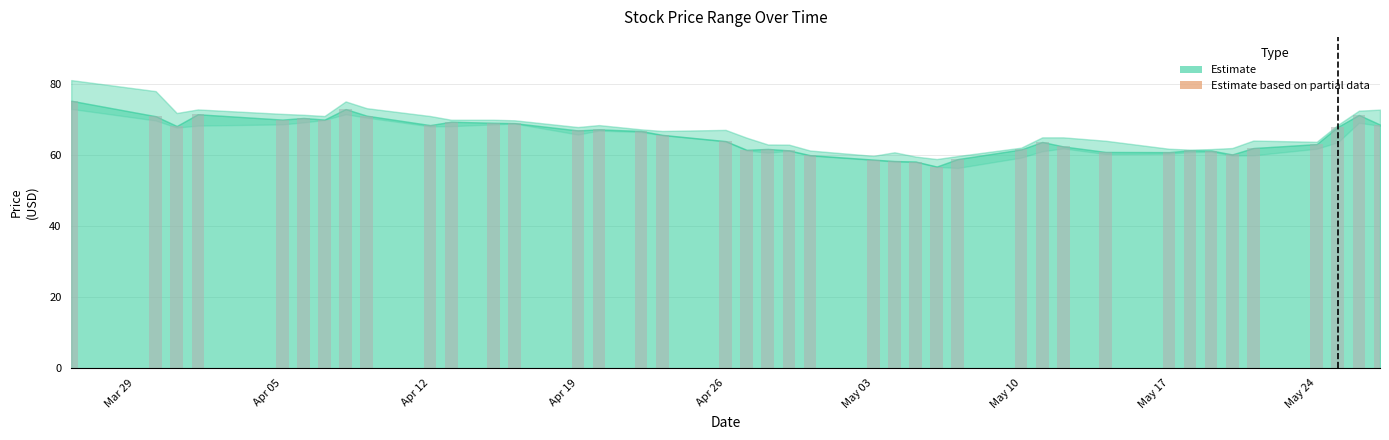

What is the difference between the maximum and minimum values?

18.5